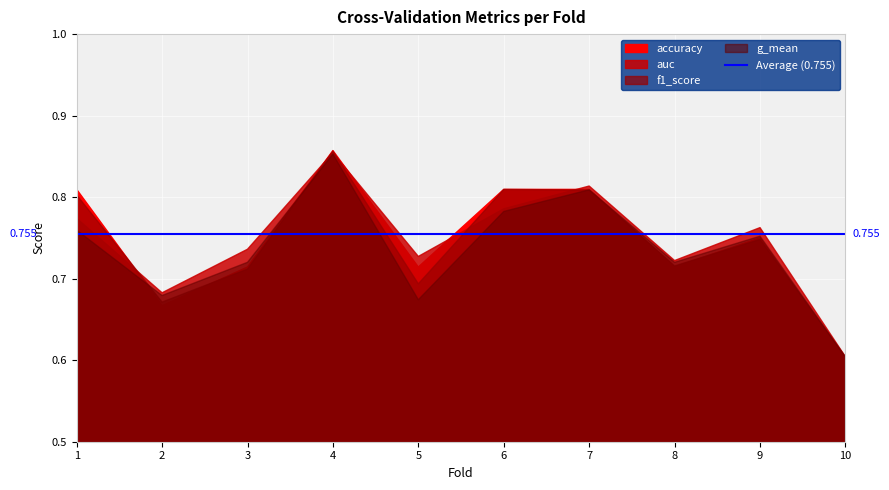

At how many categories does at least one series exceed 0?

10